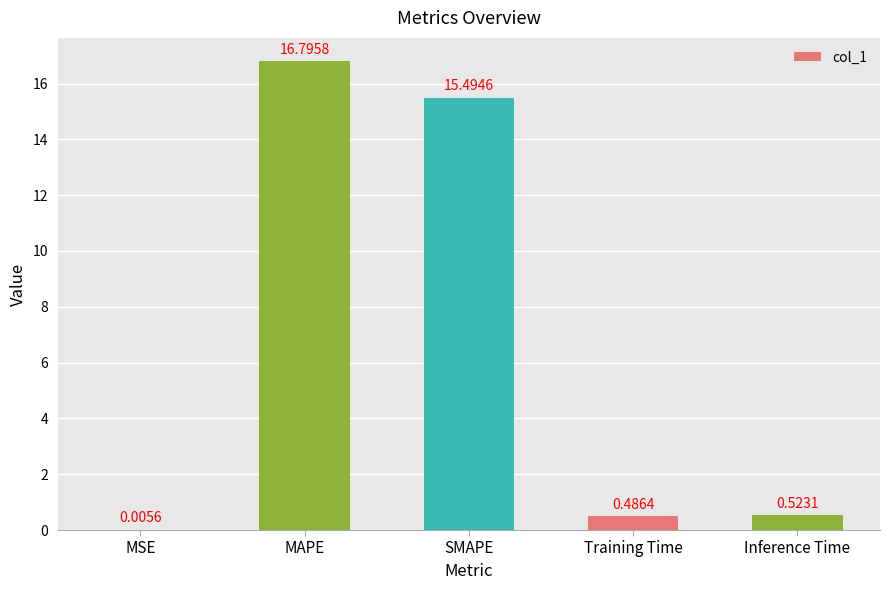

What is the maximum value shown in the chart?

16.8